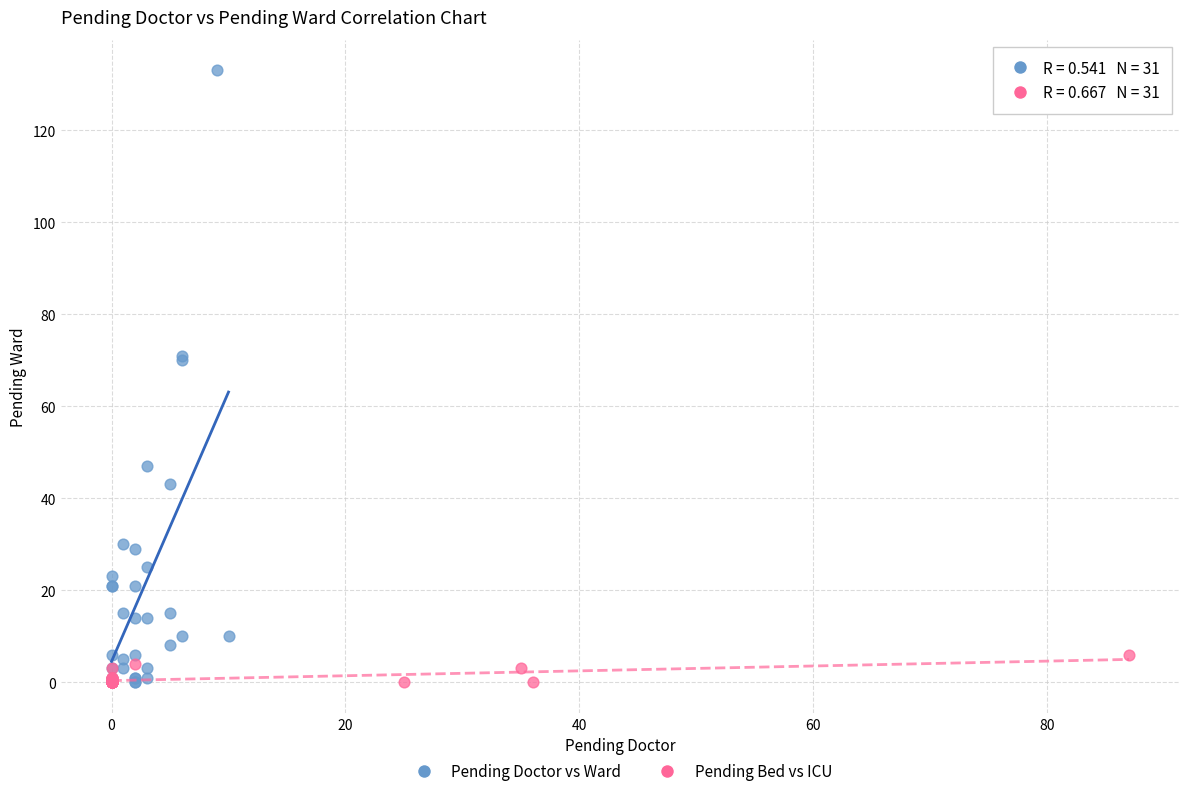

Which series has the largest Y range (max minus min)?

Pending Doctor vs Ward